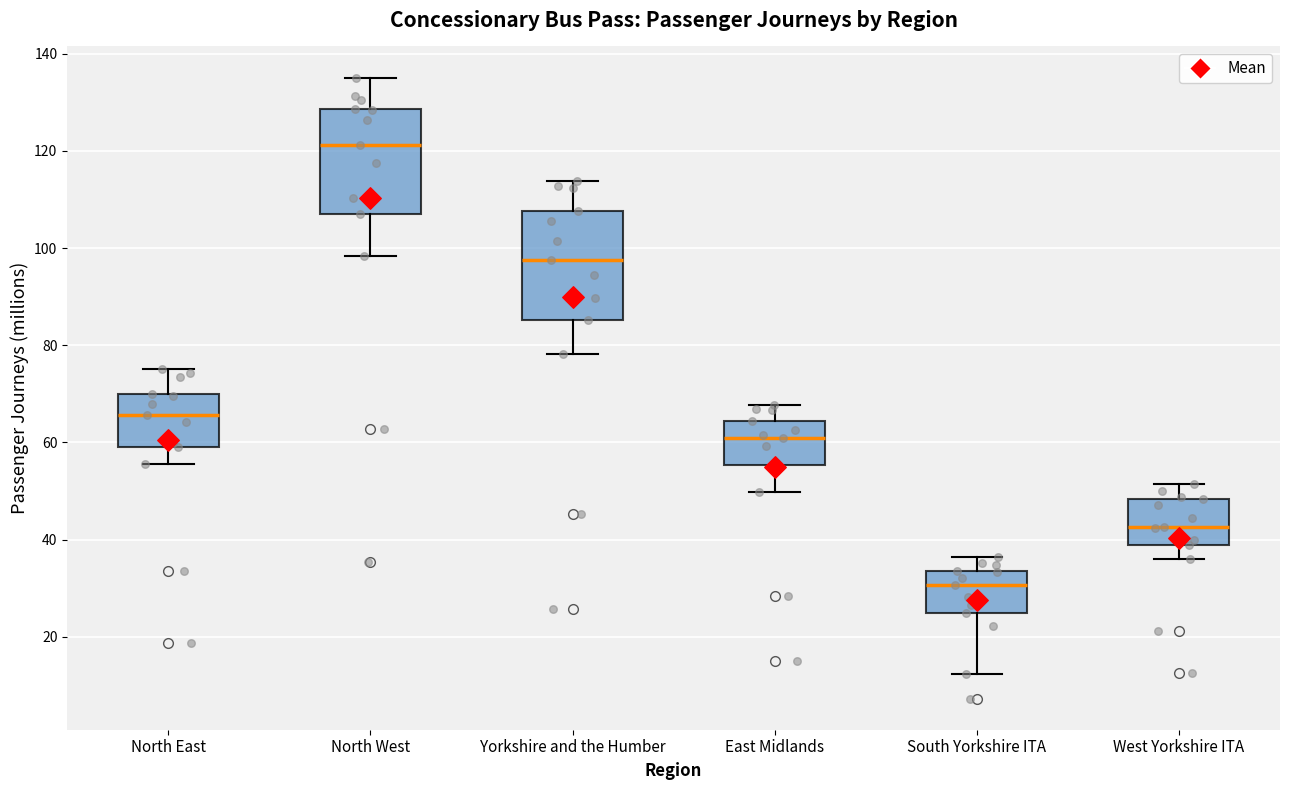

Which box's median line is the highest?

North West